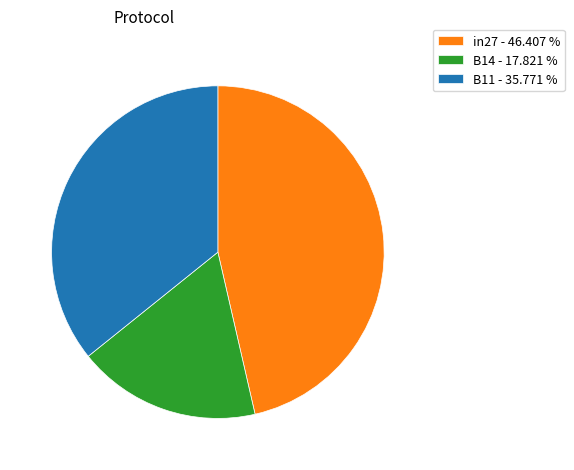

How many slices are in this pie chart?

3